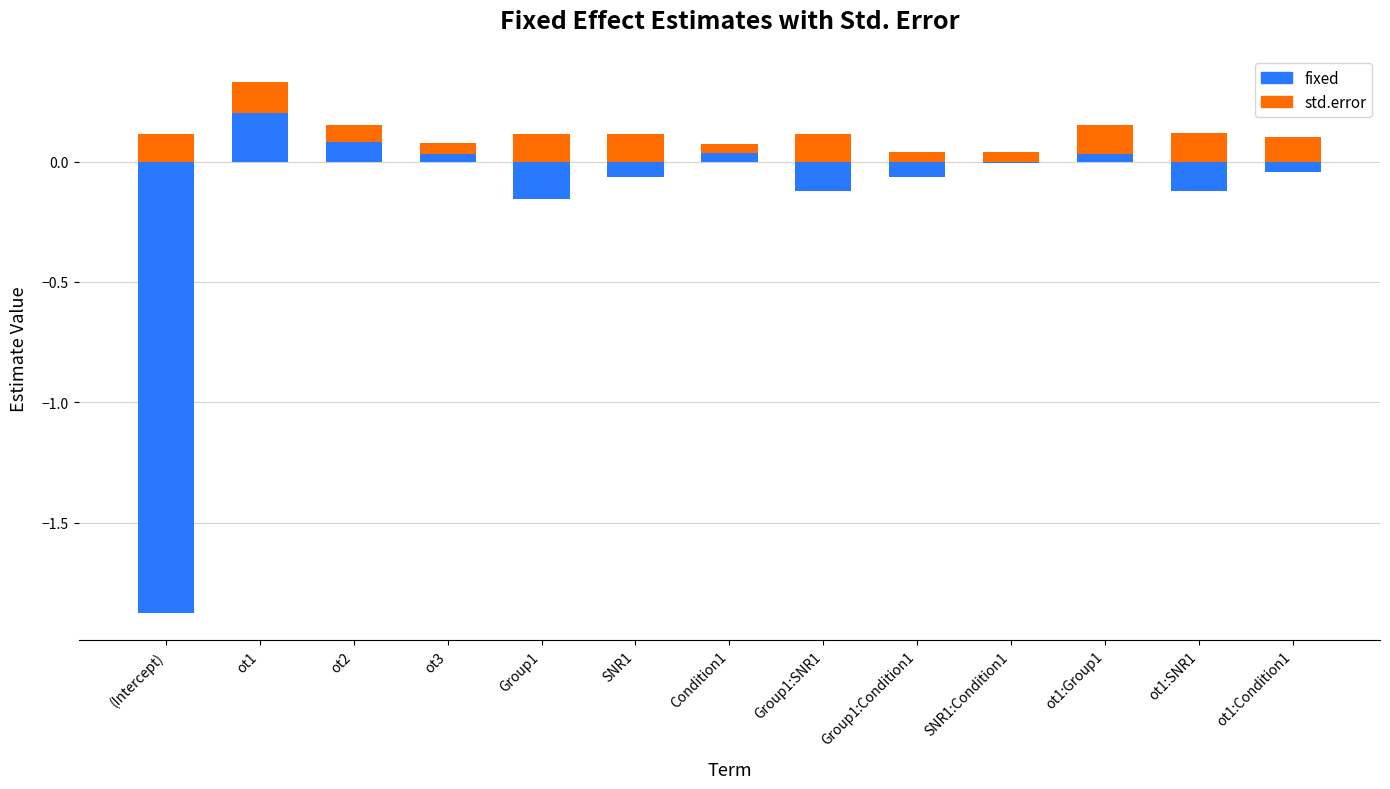

How many data points does each series have?

13